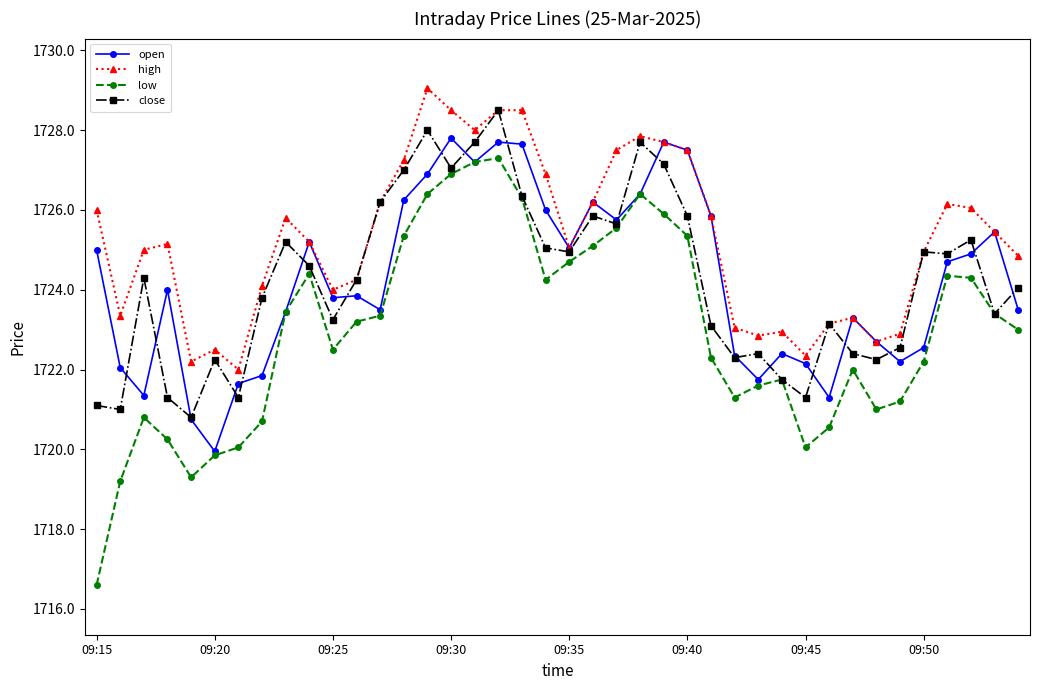

Which series has the largest total across all categories?

high